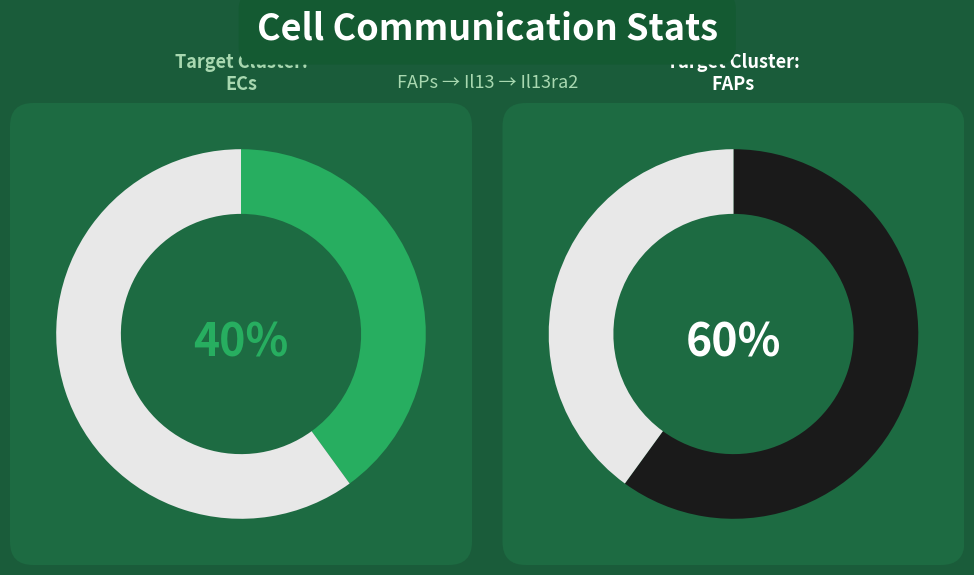

The ECs slice represents 53% of the pie. True or false?

False